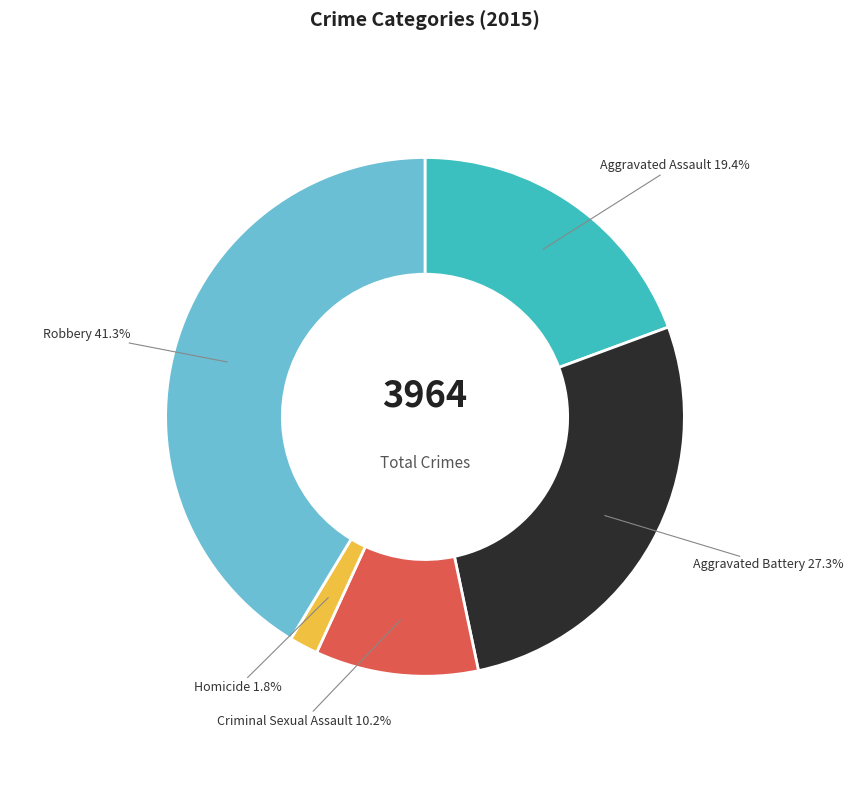

Combined, do Aggravated Battery and Homicide account for over 50%?

No